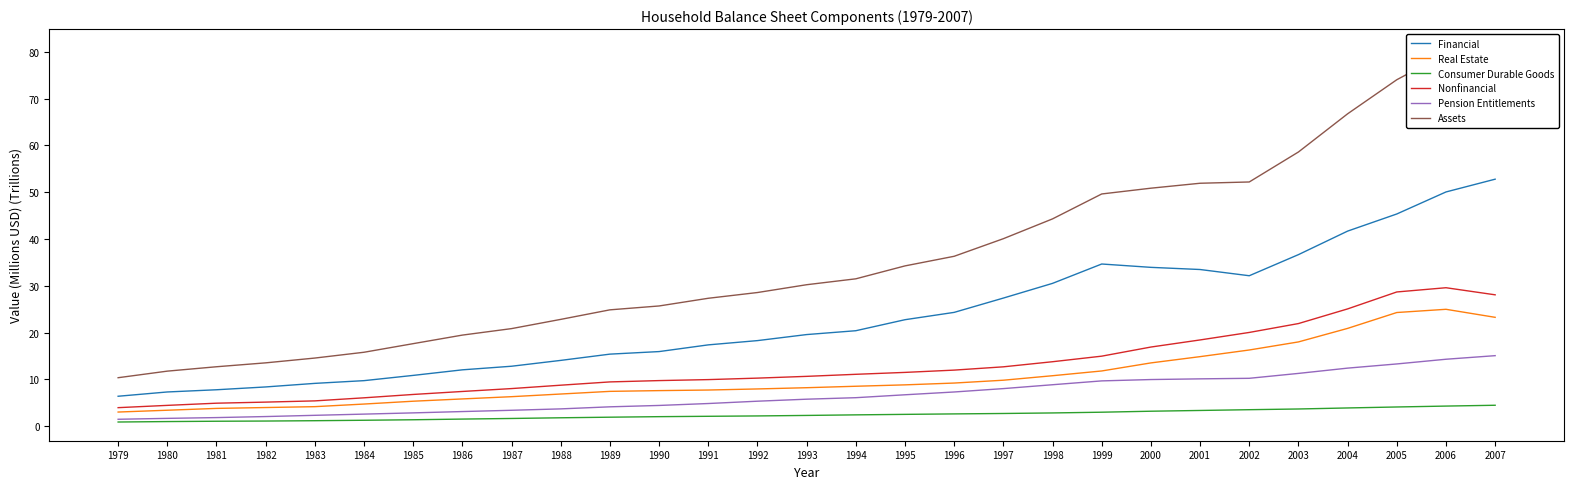

Is it true that Assets equals 25.7 at 1990?

True